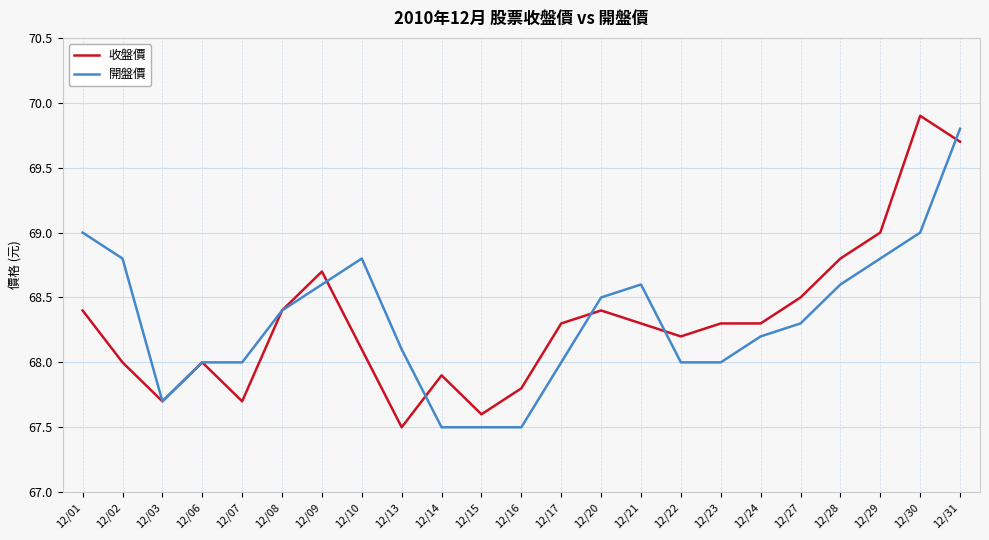

At which category does 開盤價 reach its first local valley?

12/03